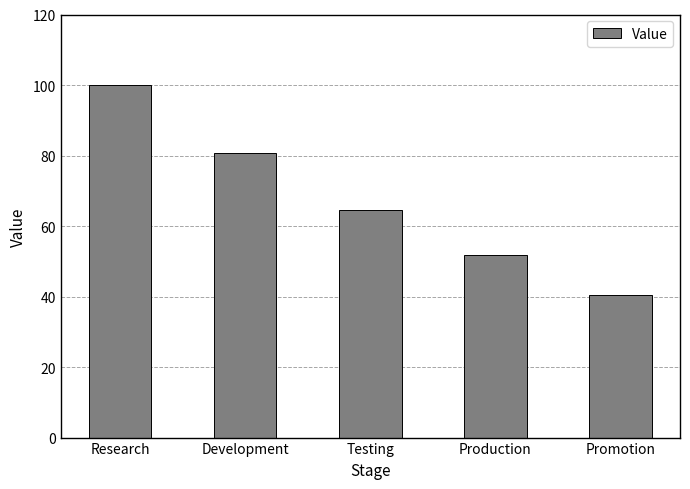

What is the average value?

67.5